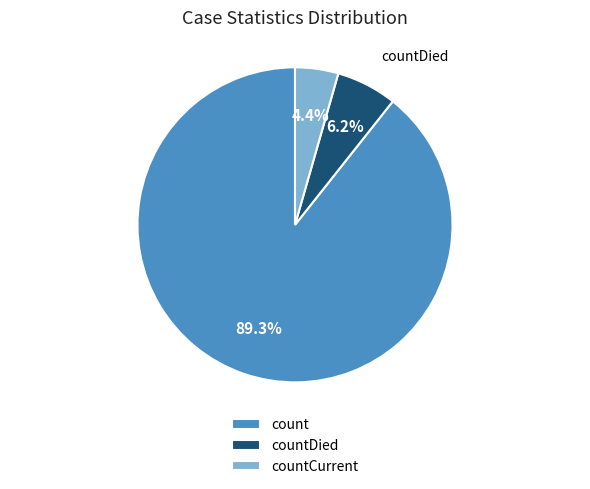

Which slice is the largest?

count